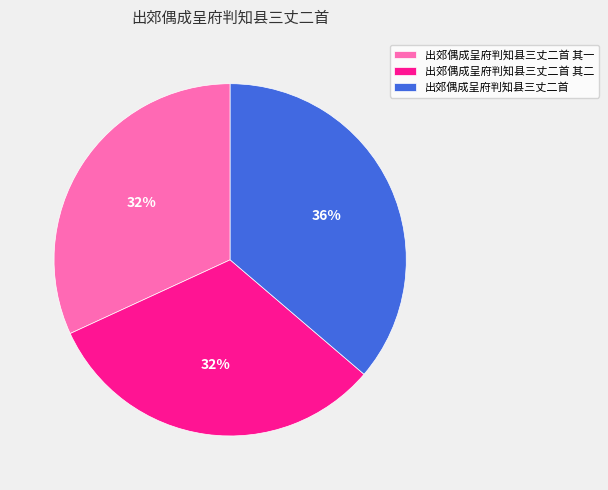

Combined, do 出郊偶成呈府判知县三丈二首 and 出郊偶成呈府判知县三丈二首 其二 account for over 50%?

Yes